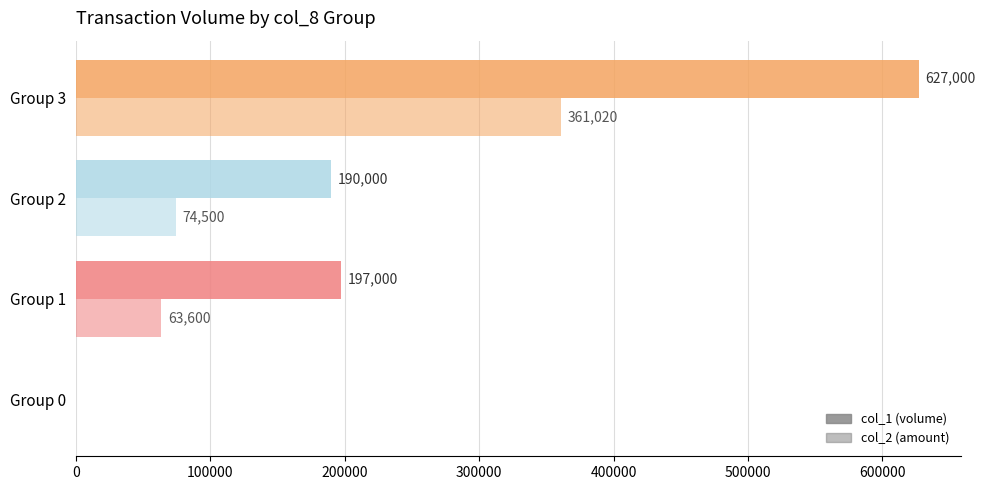

Count the number of data series in this chart.

2